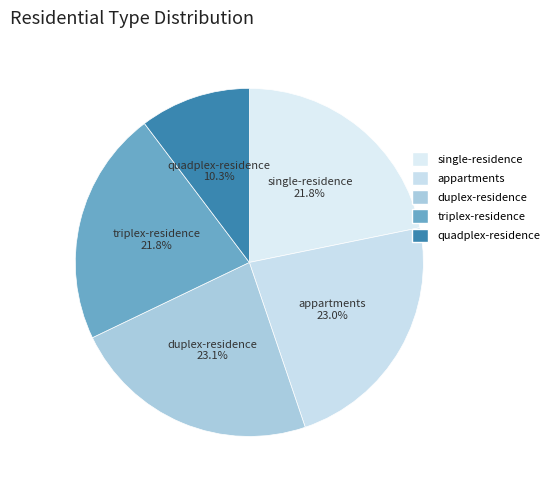

Approximately how many times larger is the value at single-residence compared to triplex-residence?

1.0